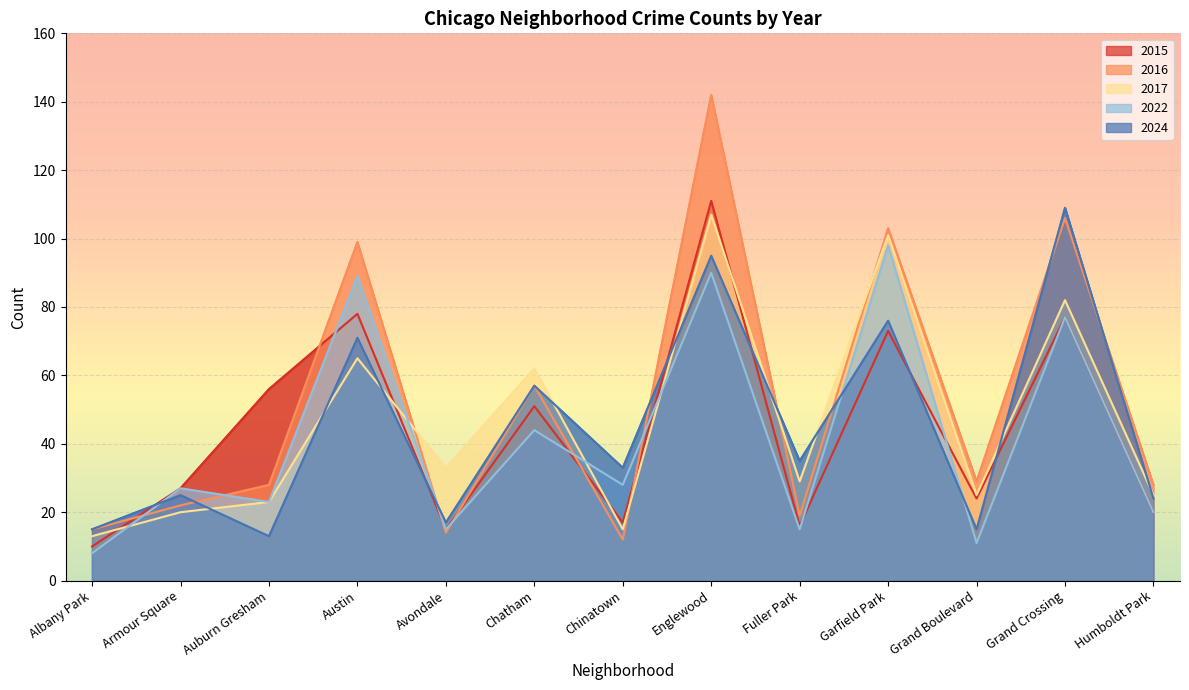

Which series ends up on top after the final intersection of 2017 and 2016?

2016